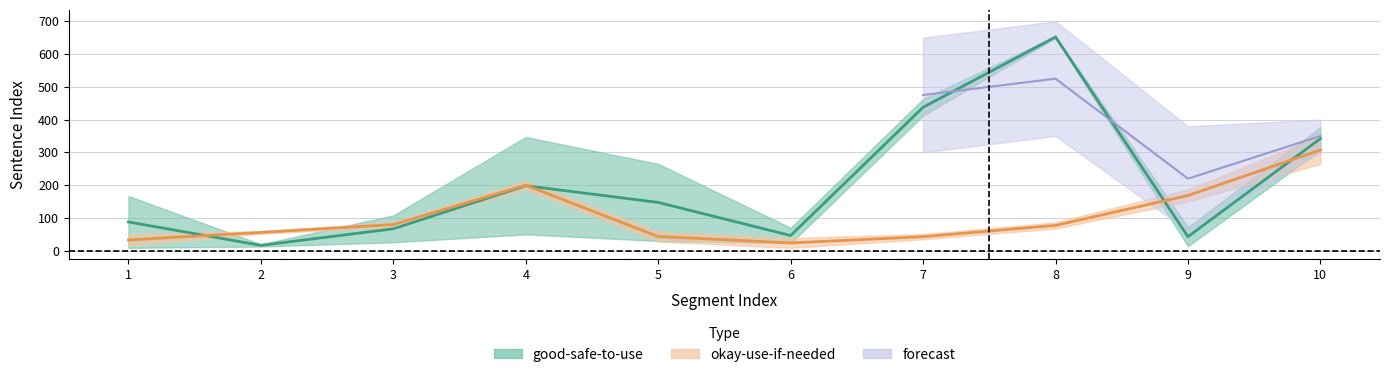

Where does the good_end series first go above 265?

4